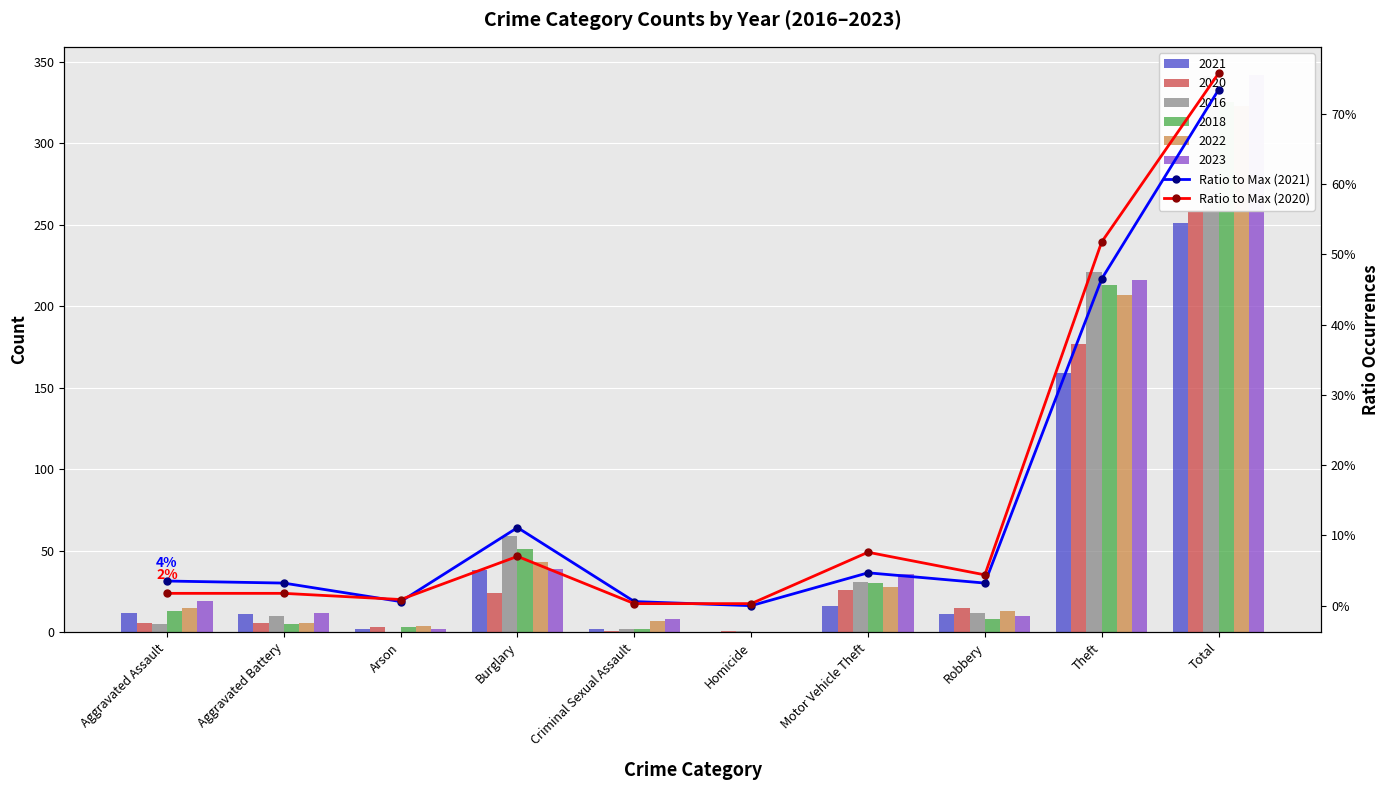

What is the label of the 5th bar from the left?

Criminal Sexual Assault